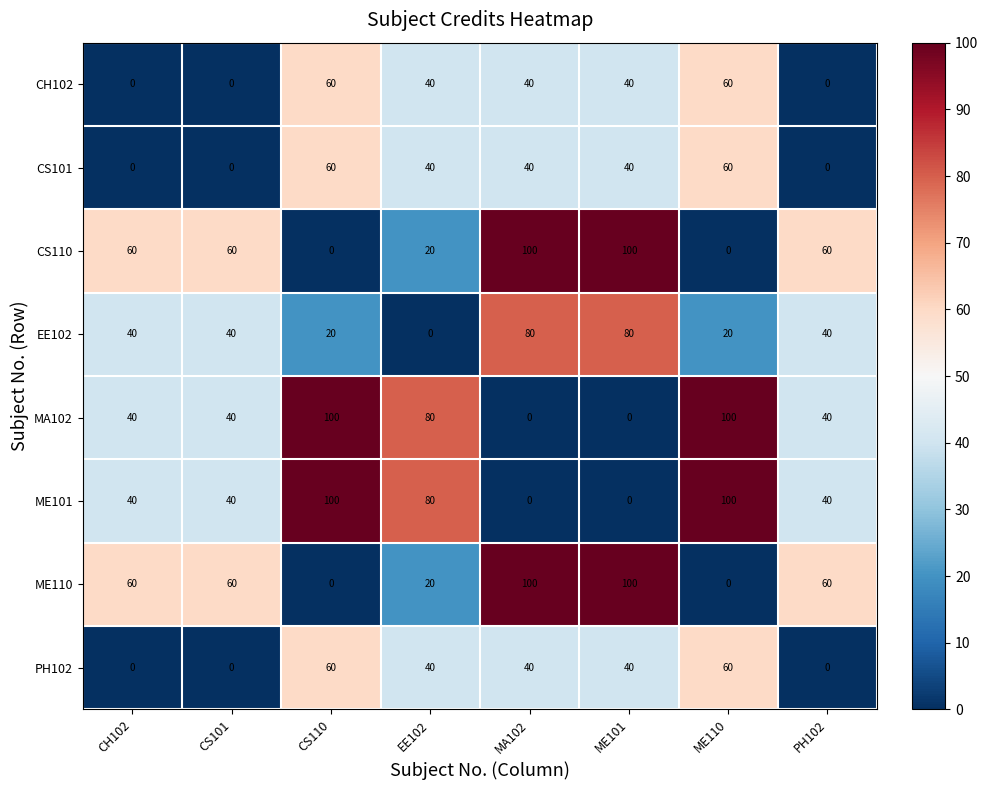

Is it true that ME110 equals 60 at PH102?

True